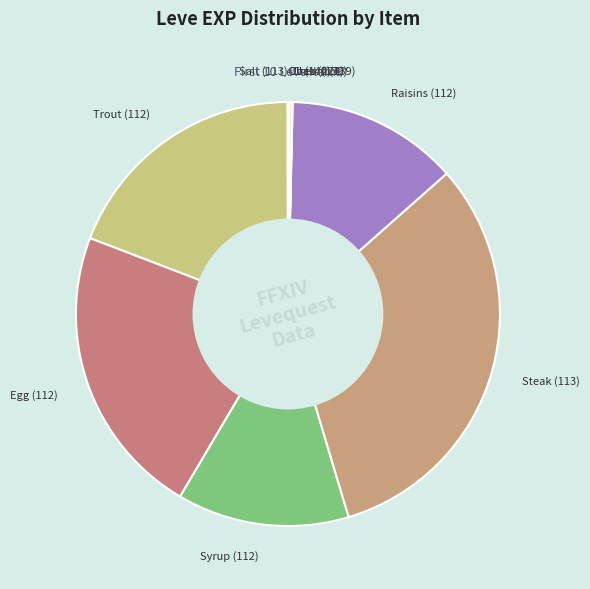

What is the largest slice in the pie chart?

Steak (113)